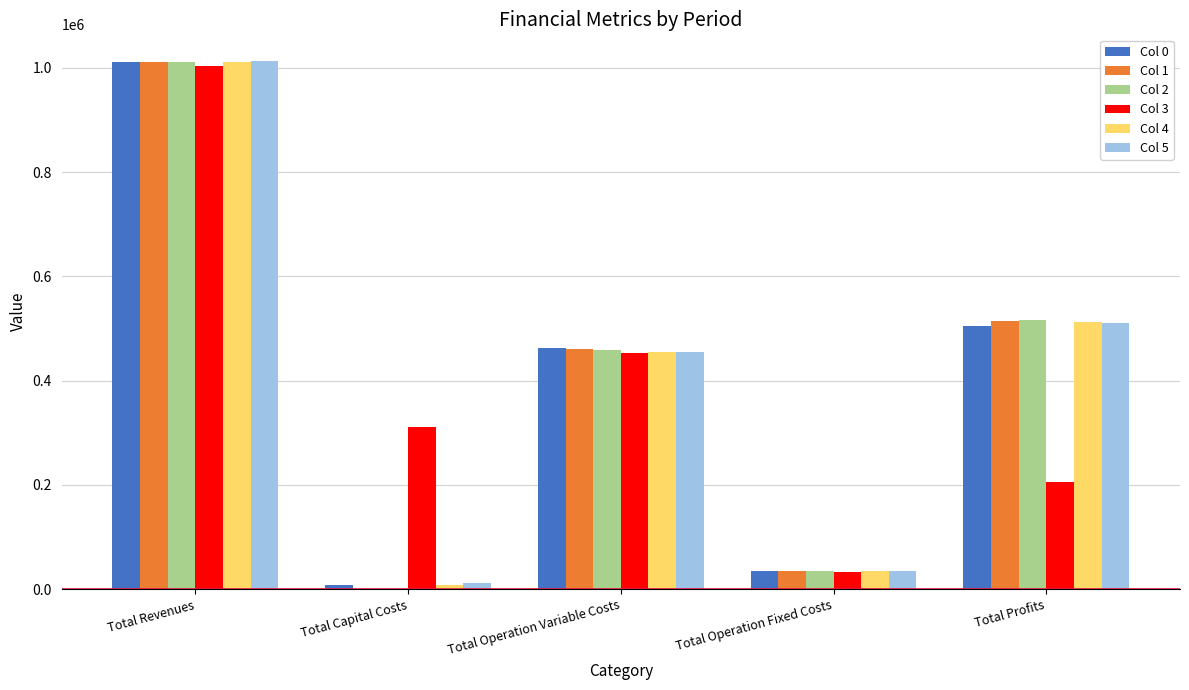

What is the difference between the Col 0 values at Total Operation Fixed Costs and Total Profits?

470222.8